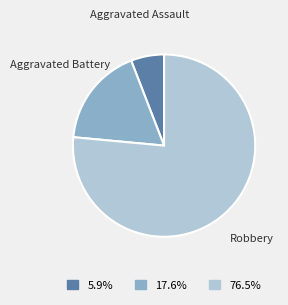

Which category has the smallest portion of the pie?

Aggravated Assault